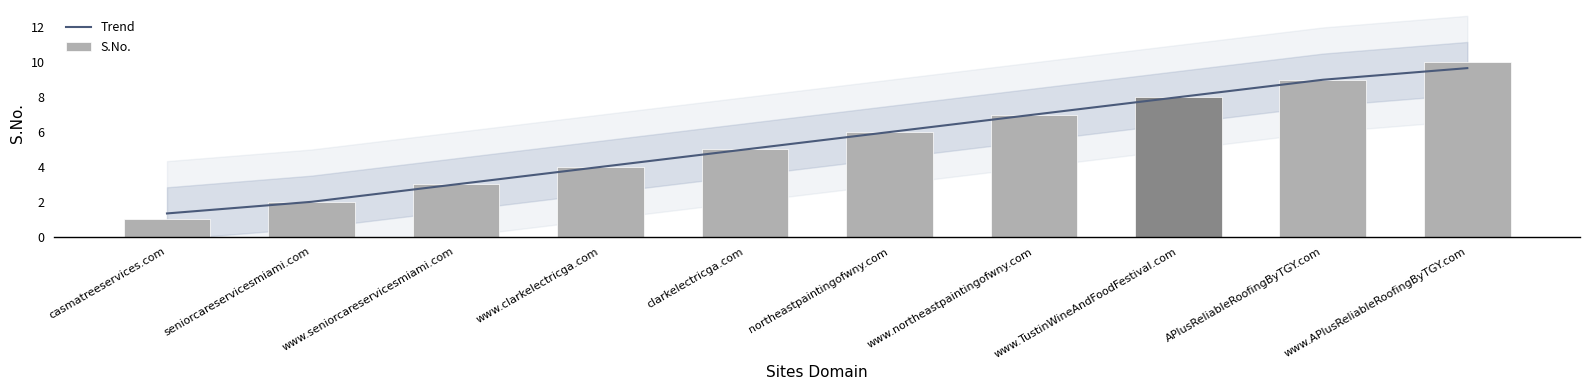

What is the total value across all series at www.clarkelectricga.com?

8.0